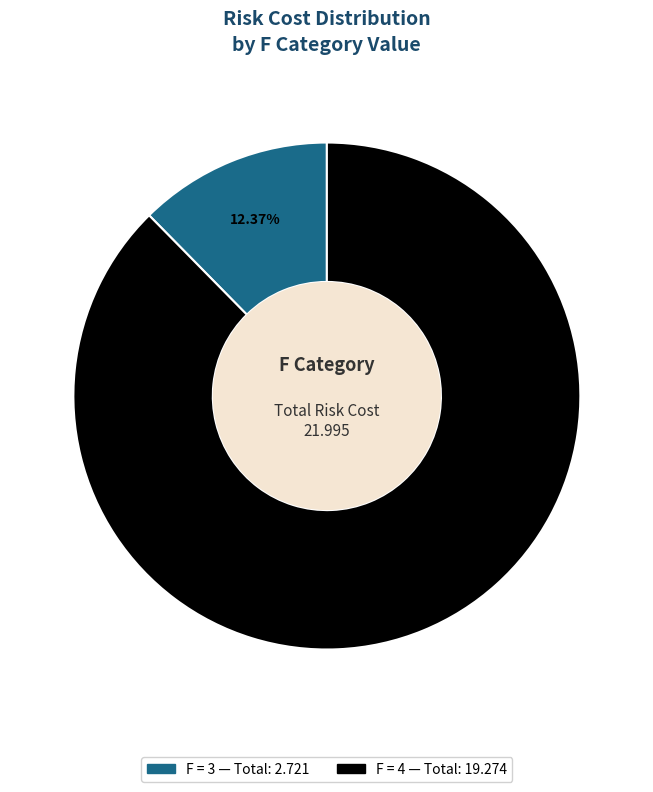

Does any single category account for the majority?

Yes